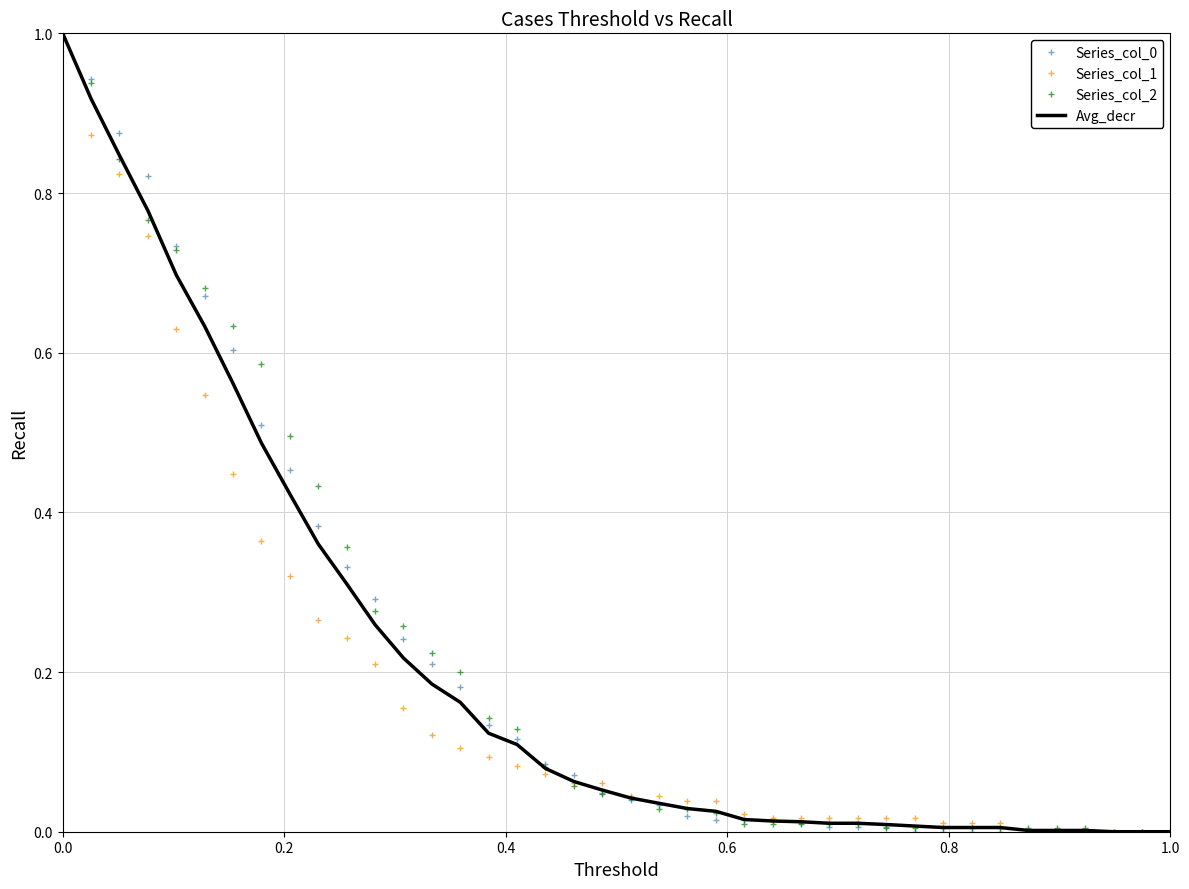

How many values in Avg_decr are above zero?

37